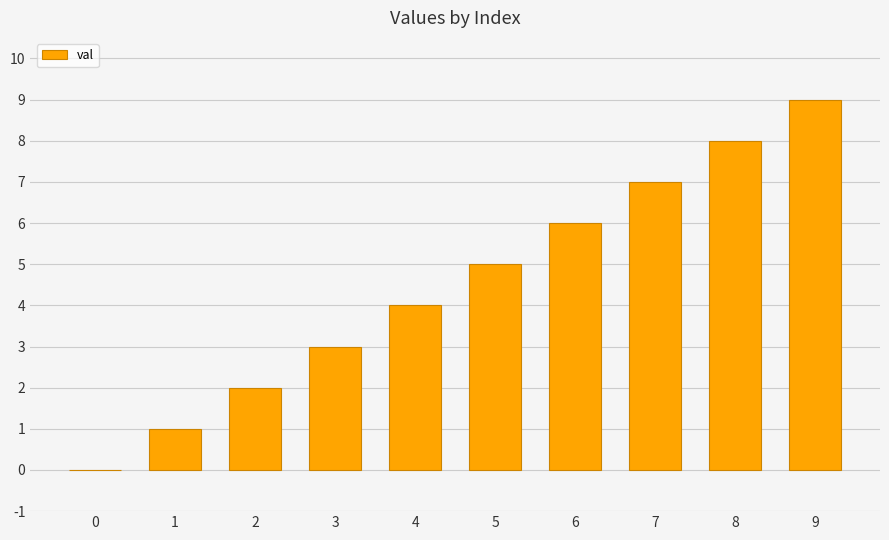

Which label corresponds to the largest value in the chart?

9